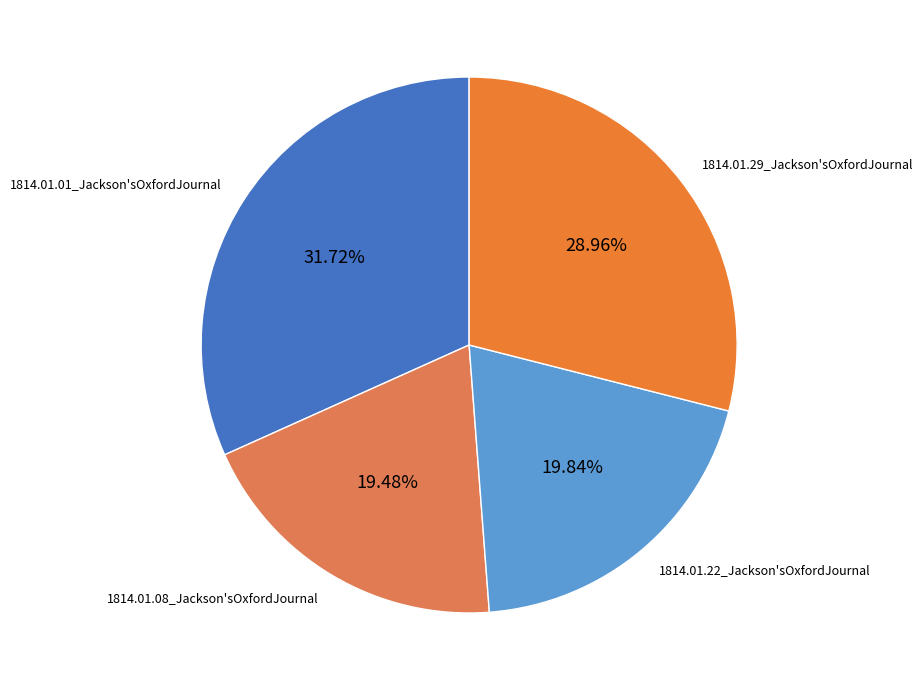

Is there any slice that represents more than half of the pie?

No